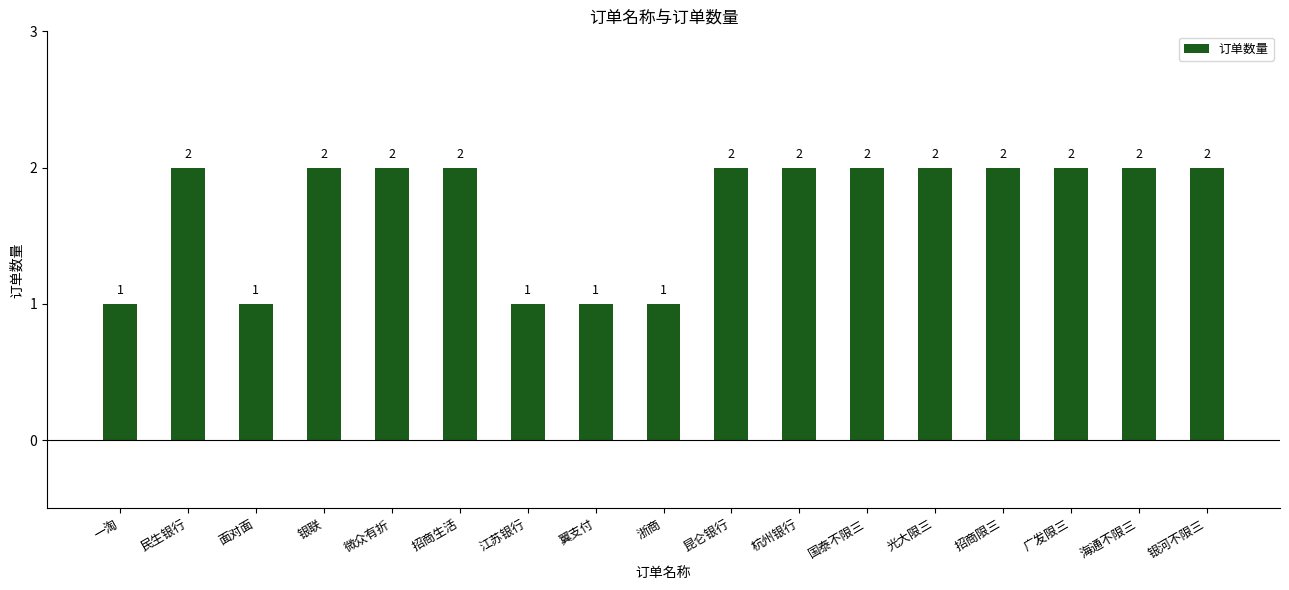

What is the change in value from 一淘 to 银河不限三?

+1